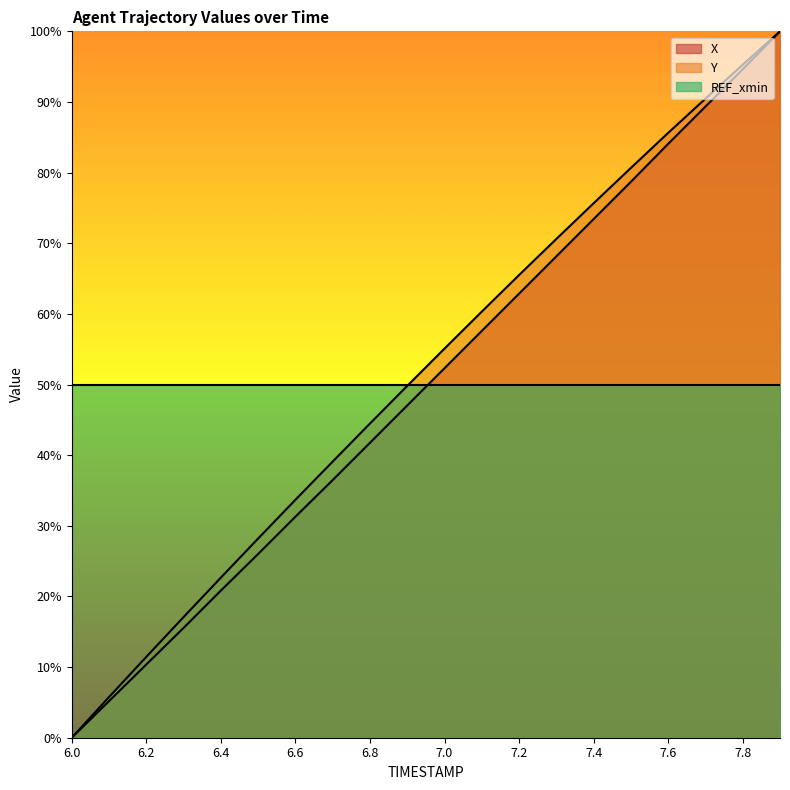

Which series has the largest range (max minus min)?

X